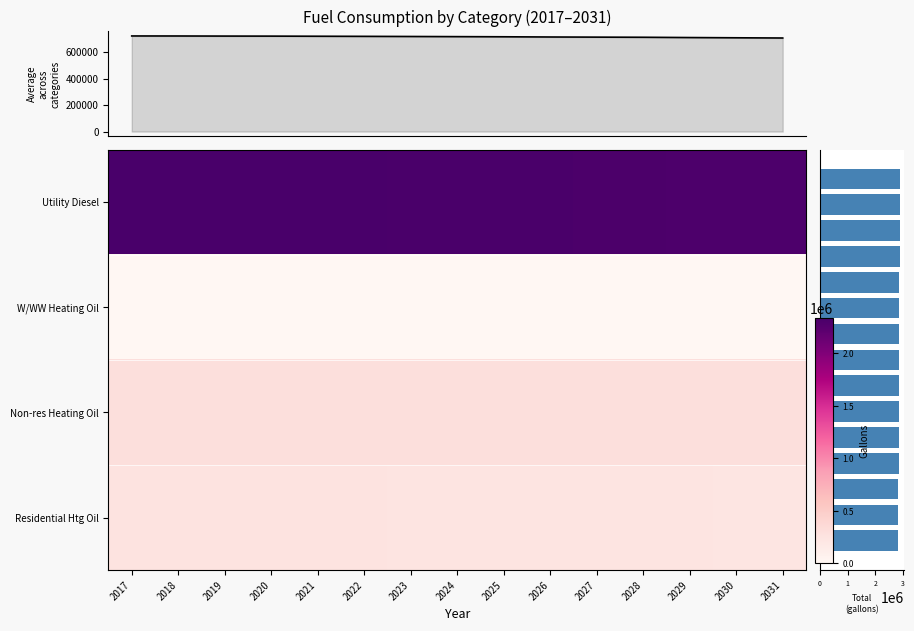

Which category has the lowest value across all series?

2017